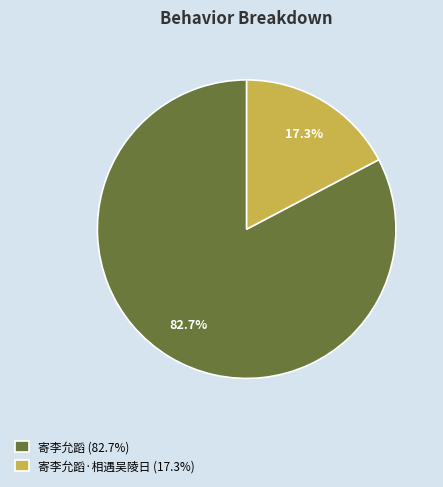

Is there any slice that represents more than half of the pie?

Yes